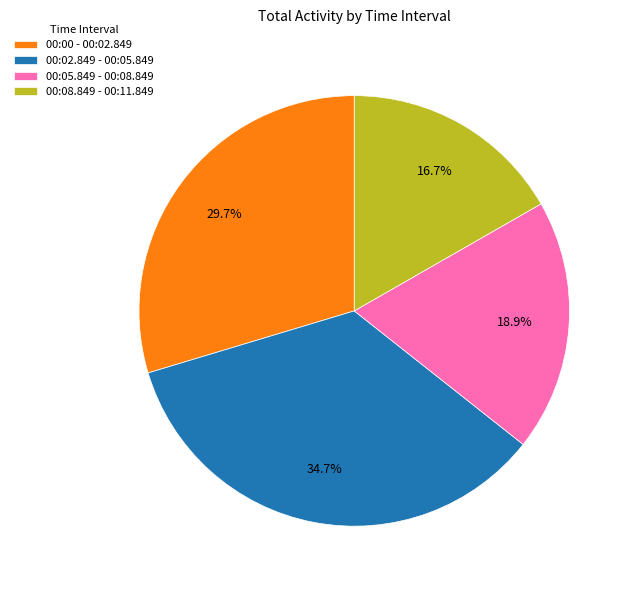

The 00:02.849 - 00:05.849 slice represents 35% of the pie. True or false?

True